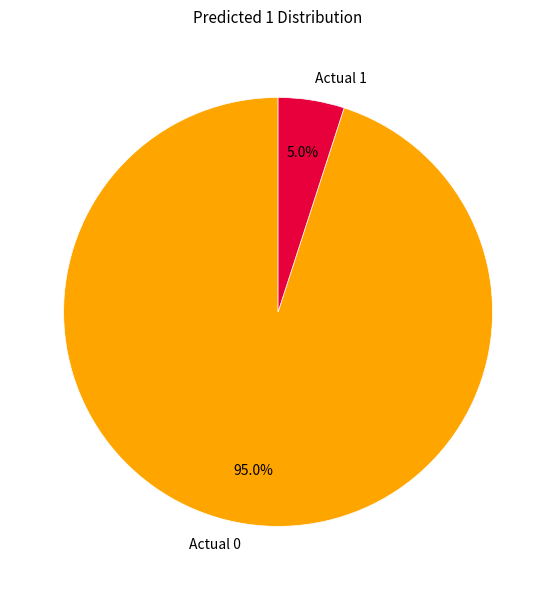

Rank the categories by value from lowest to highest.

Actual 1, Actual 0